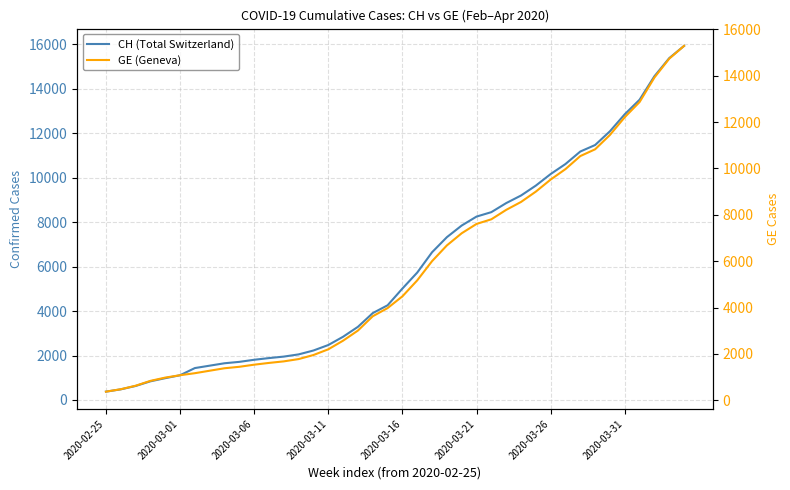

Rank the series by their average value, from lowest to highest.

GE (Geneva), CH (Total Switzerland)